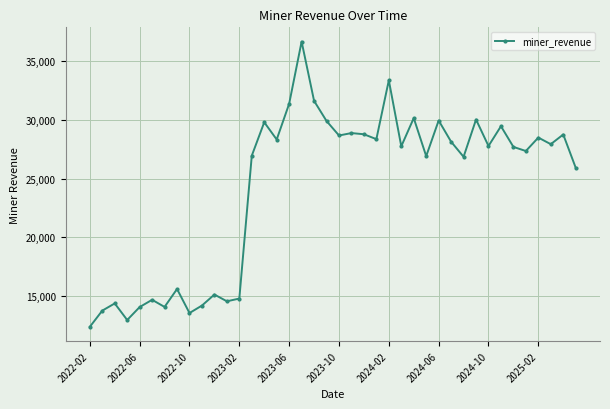

True or false: the data has more than 1 interior local peaks.

True